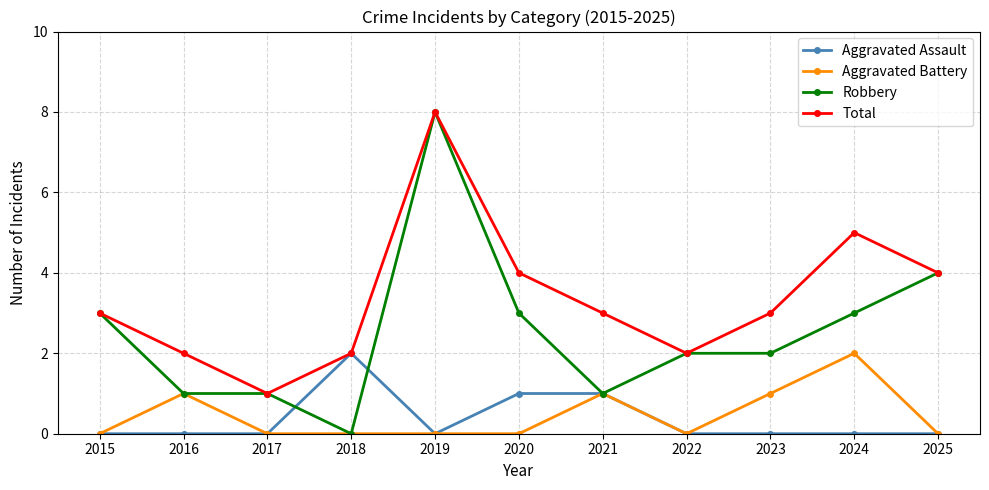

How many distinct data groups are displayed?

4